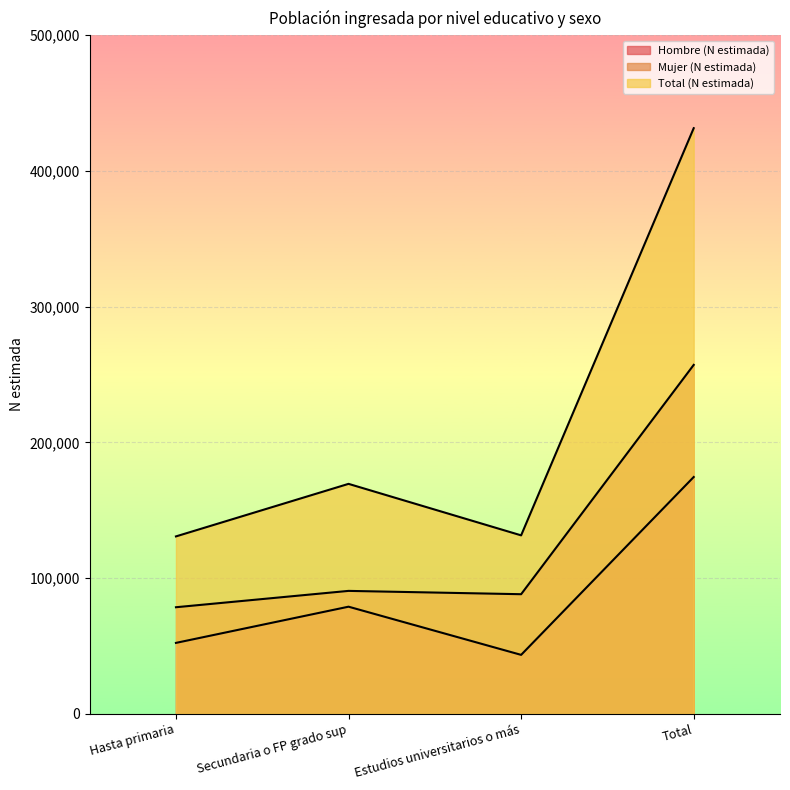

How many lines are shown in the chart?

3